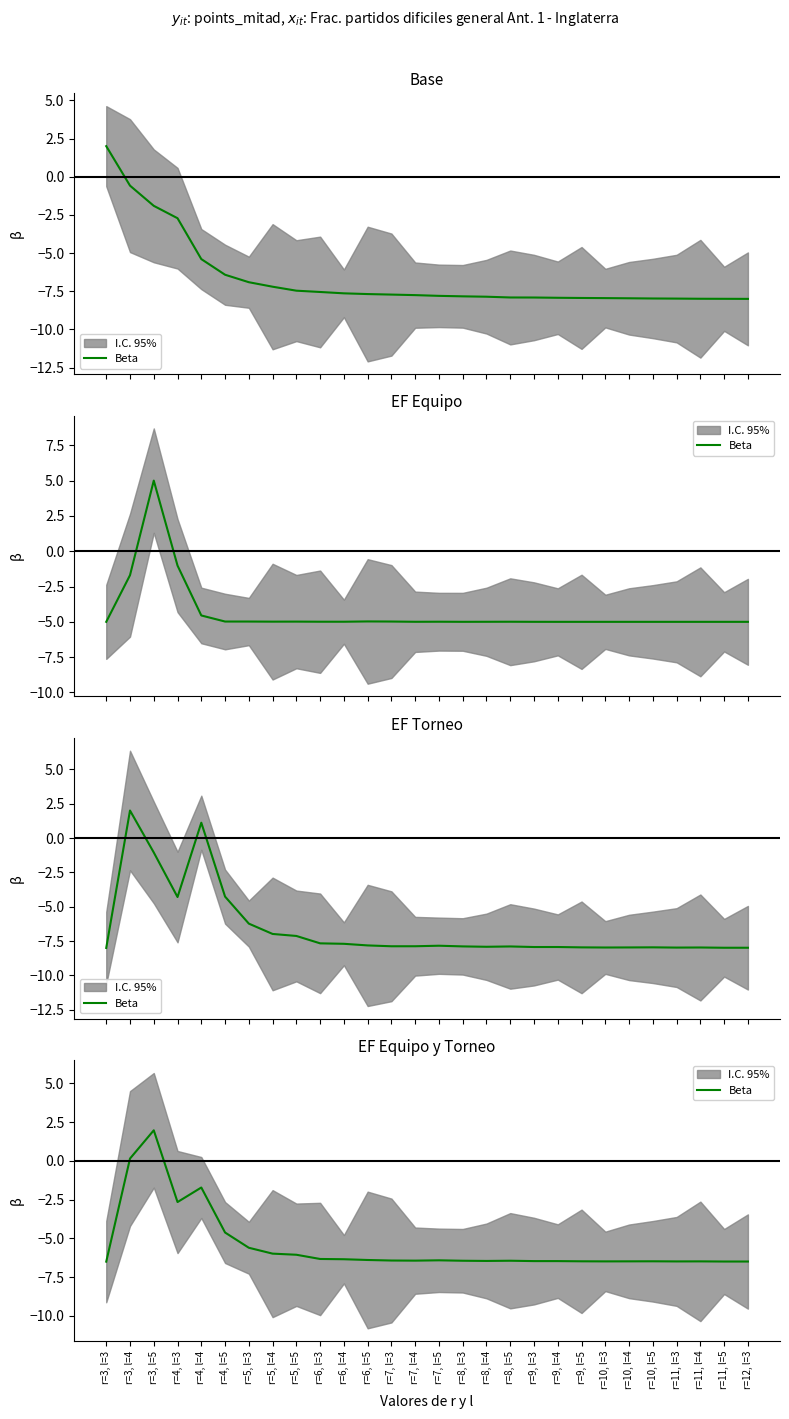

Does the chart display data point markers on the line(s)?

No